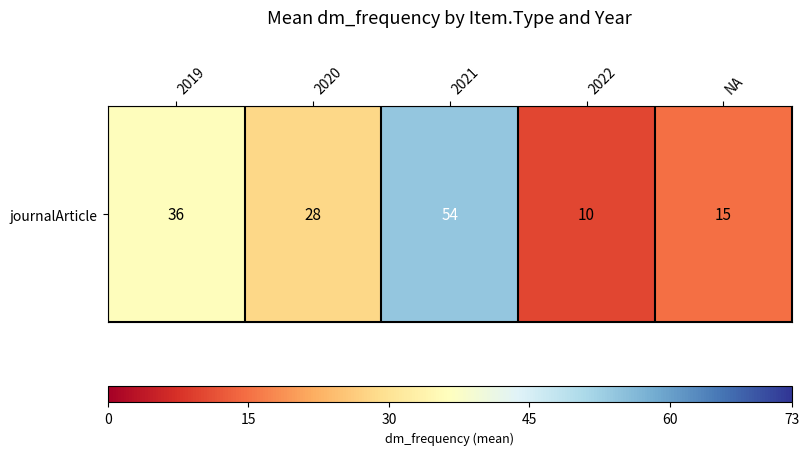

What is the sum of all values?

143